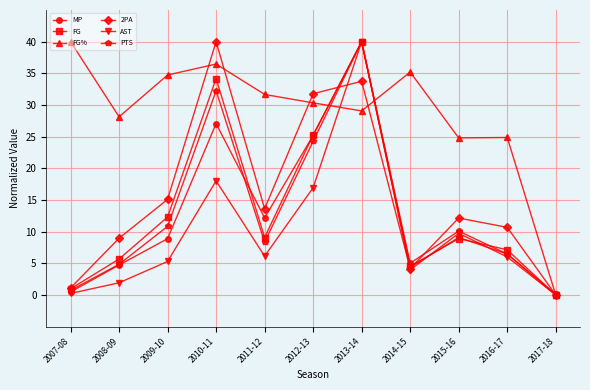

What is the spread (max minus min) of values at 2009-10?

29.4